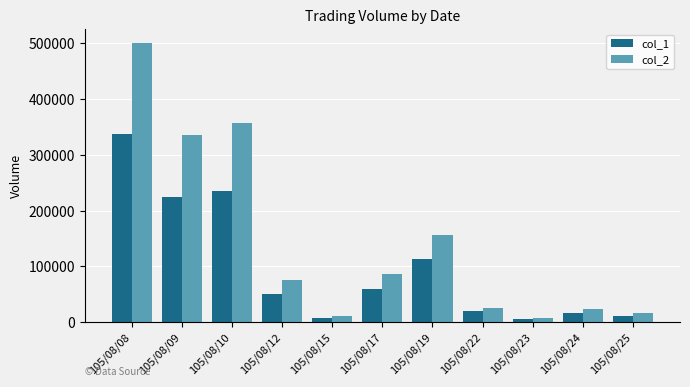

What is the value of the col_2 bar at the 4th from the left?

75000